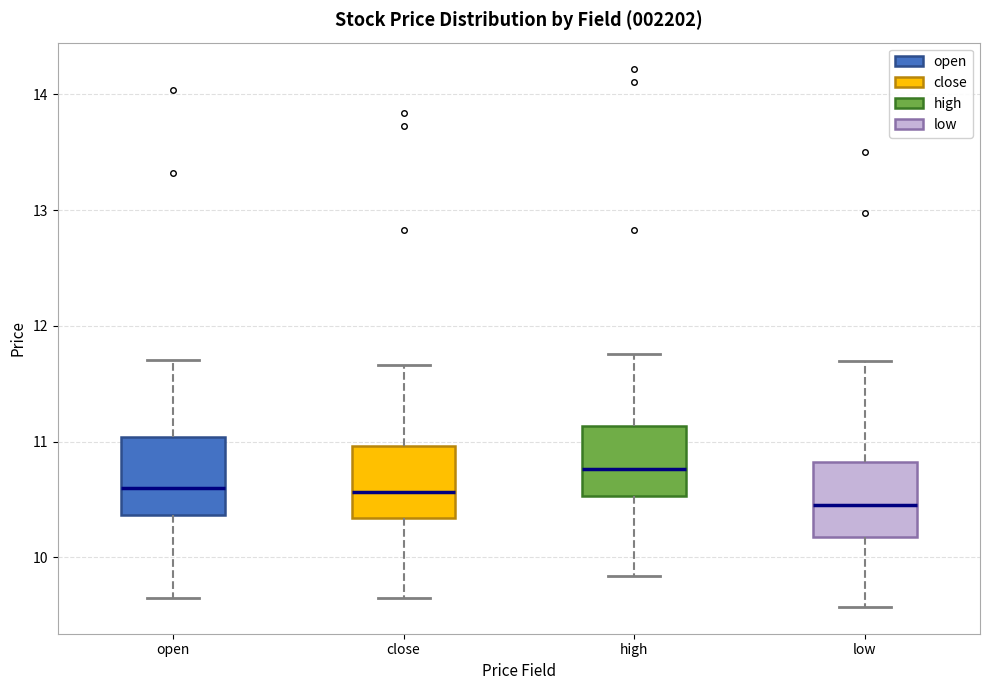

Reading left to right, transcribe this box plot: for each box, give where its median line is, the range the box spans, and where its two whiskers end, as read against the y-axis. The values are not printed on the chart, so give them approximately, as read against the axis.

open: median 10.6, box 10.4 to 11.0, whiskers 9.7 to 11.7
close: median 10.6, box 10.3 to 11.0, whiskers 9.7 to 11.7
high: median 10.8, box 10.5 to 11.1, whiskers 9.8 to 11.8
low: median 10.5, box 10.2 to 10.8, whiskers 9.6 to 11.7